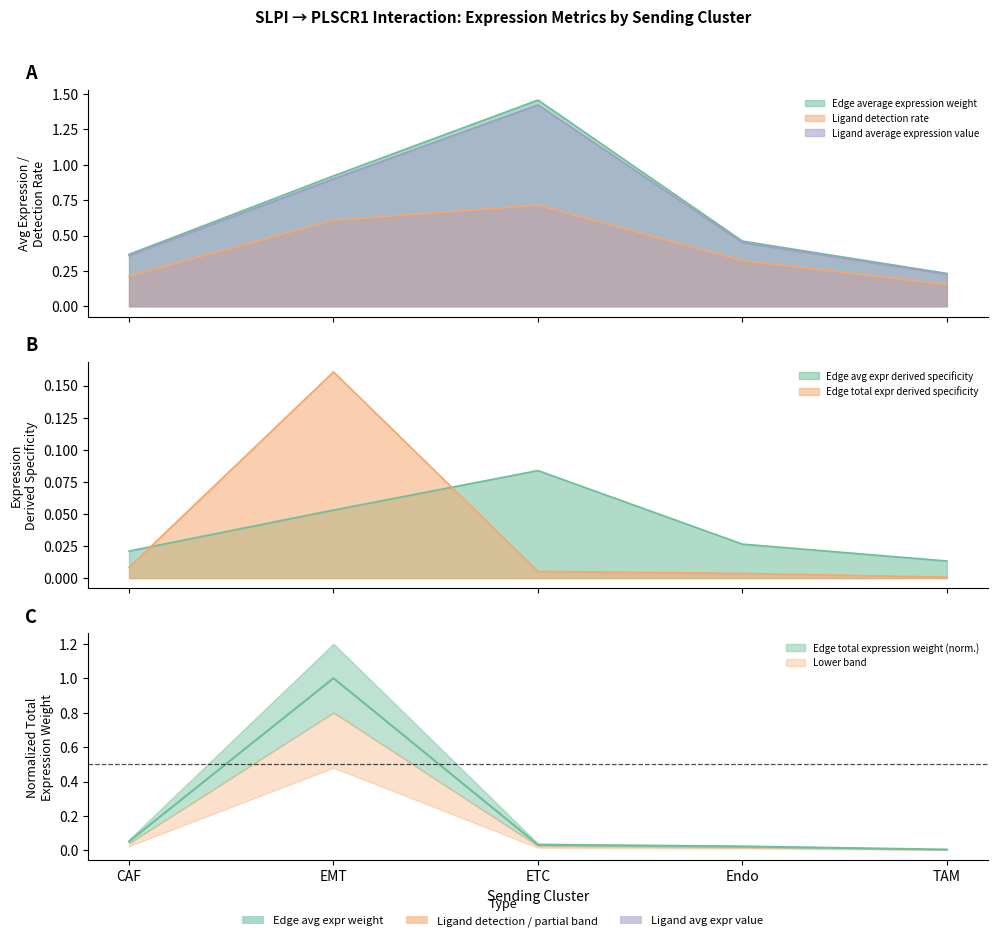

Between ETC and Endo, which series saw the biggest shift?

Edge average expression weight